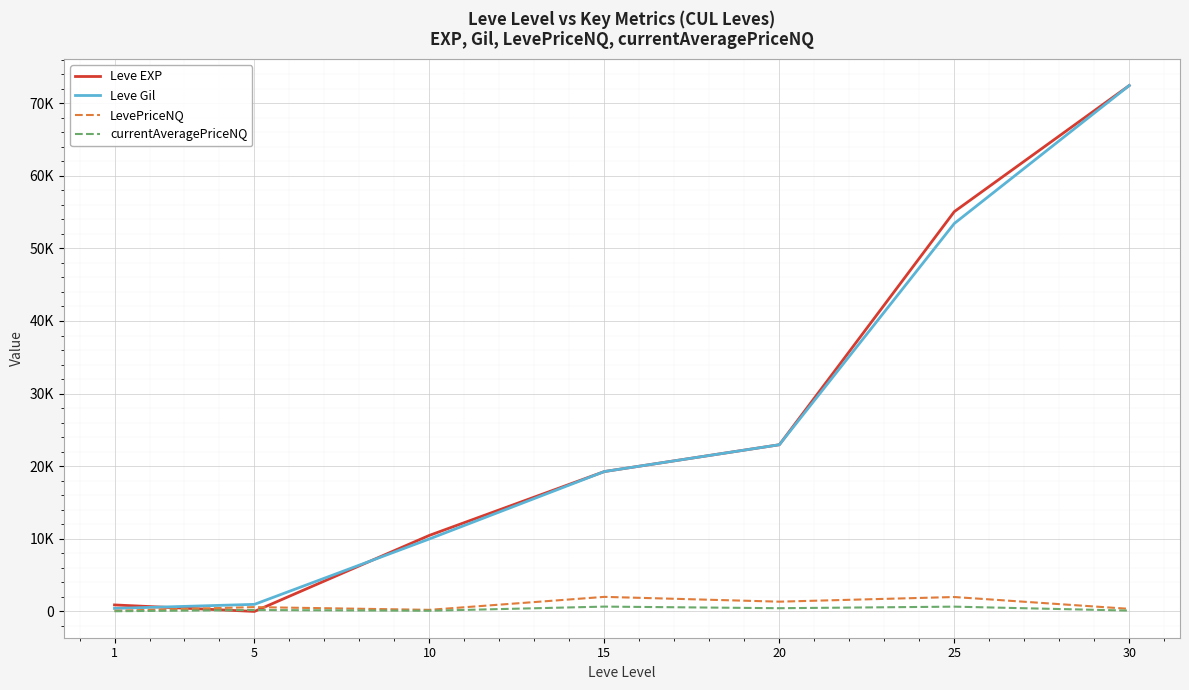

Does the chart display data point markers on the line(s)?

No